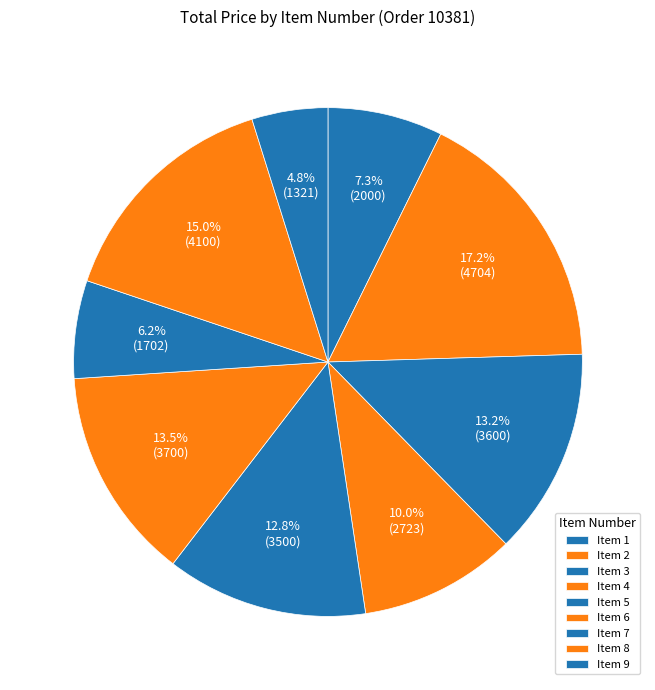

How many segments does this pie chart have?

9